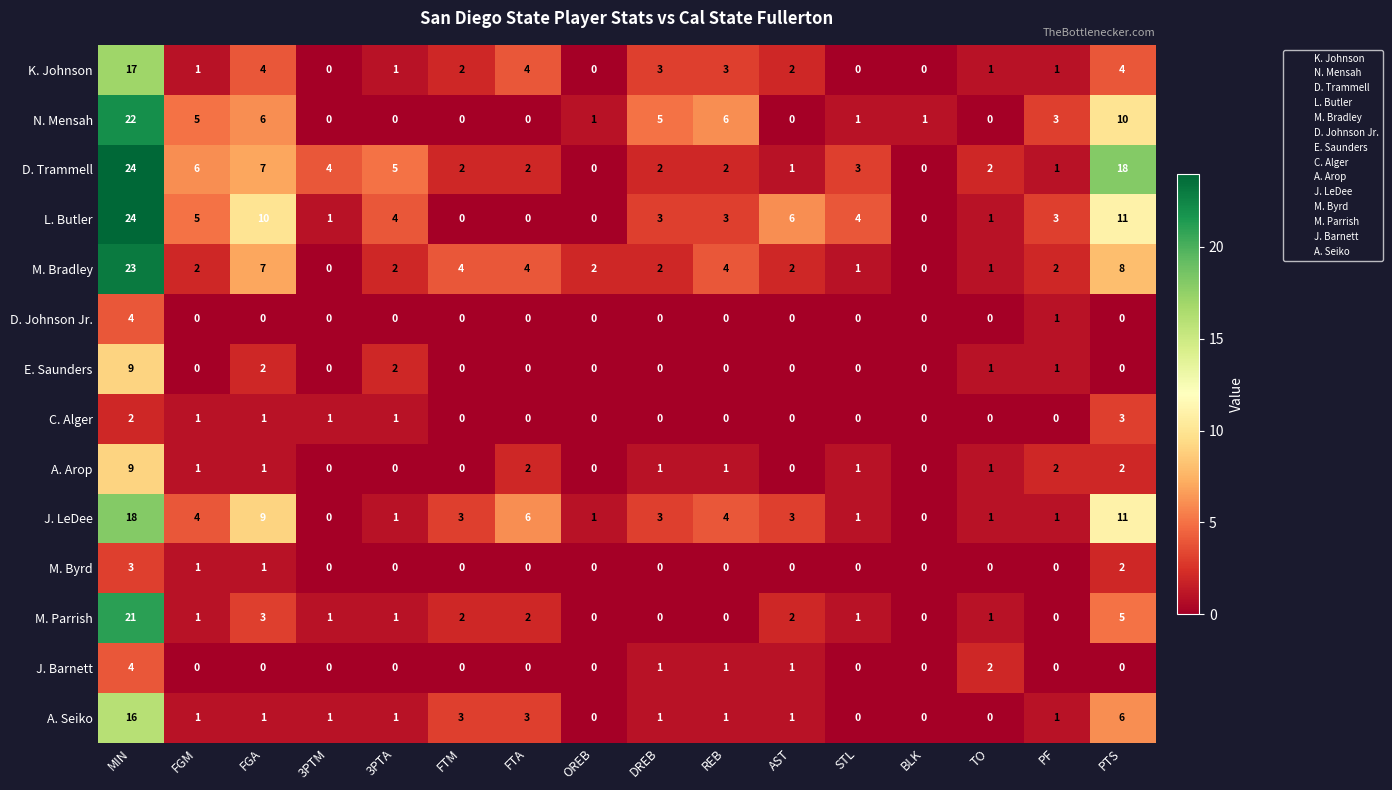

What is the difference between the maximum and minimum values in the D. Trammell series?

24